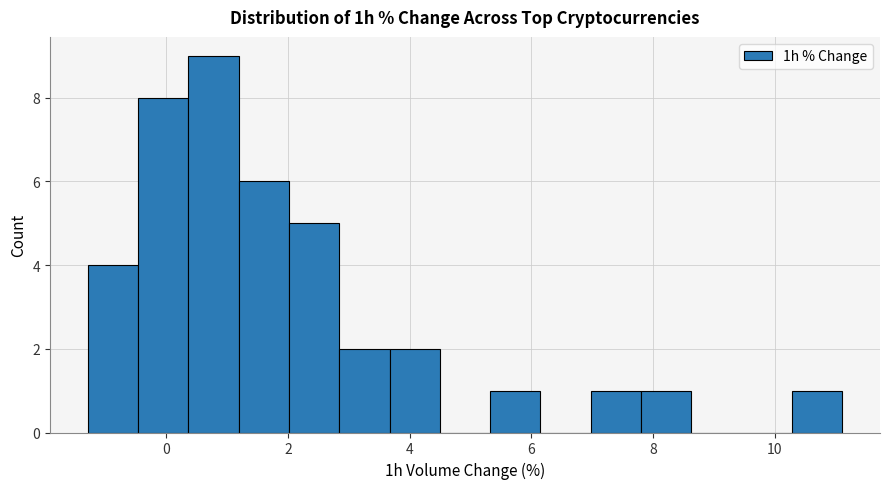

Reading left to right, list every bar in this chart as the range it spans on the x-axis followed by its height. Neither the bar edges nor the heights are printed on the chart, so give them approximately, as read against the axes.

-1.2 to -0.4: 4
-0.4 to 0.4: 8
0.4 to 1.2: 9
1.2 to 2.0: 6
2.0 to 2.8: 5
2.8 to 3.6: 2
3.6 to 4.4: 2
4.4 to 5.4: 0
5.4 to 6.2: 1
6.2 to 7.0: 0
7.0 to 7.8: 1
7.8 to 8.6: 1
8.6 to 9.4: 0
9.4 to 10.2: 0
10.2 to 11.2: 1